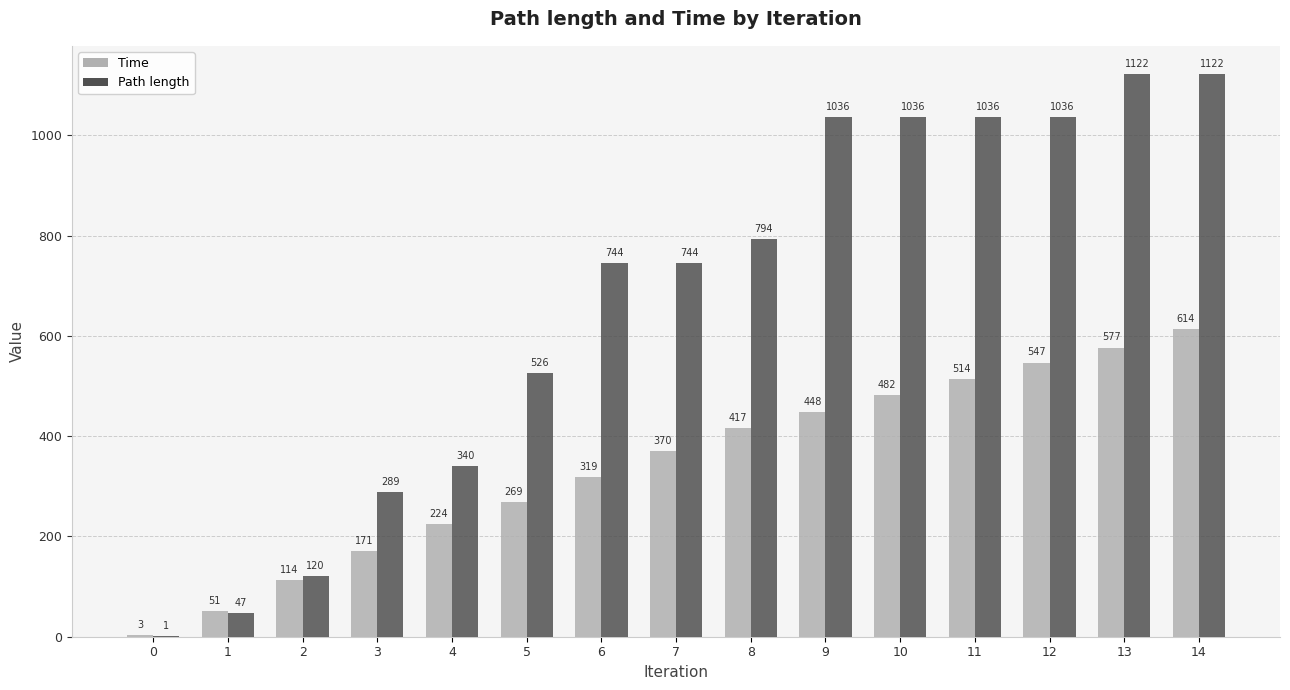

The value of Path length at 8 is 794.2. True or false?

True